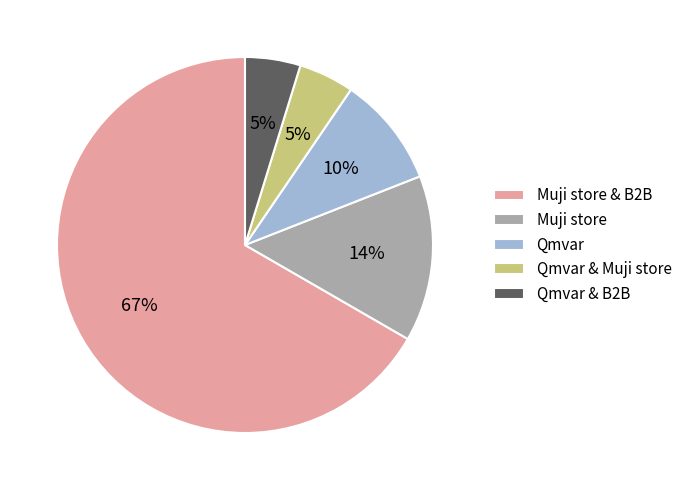

The Muji store & B2B slice represents 67% of the pie. True or false?

True